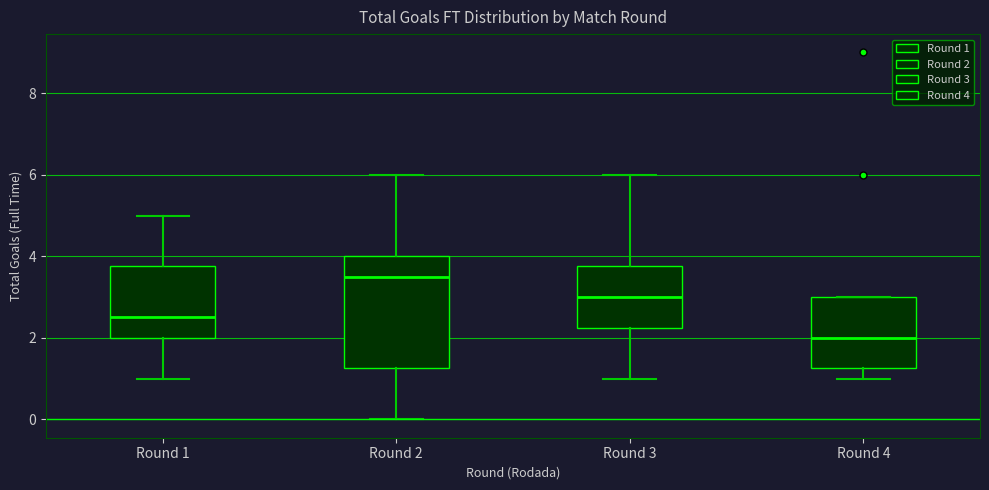

Which box has the lowest median line?

Round 4